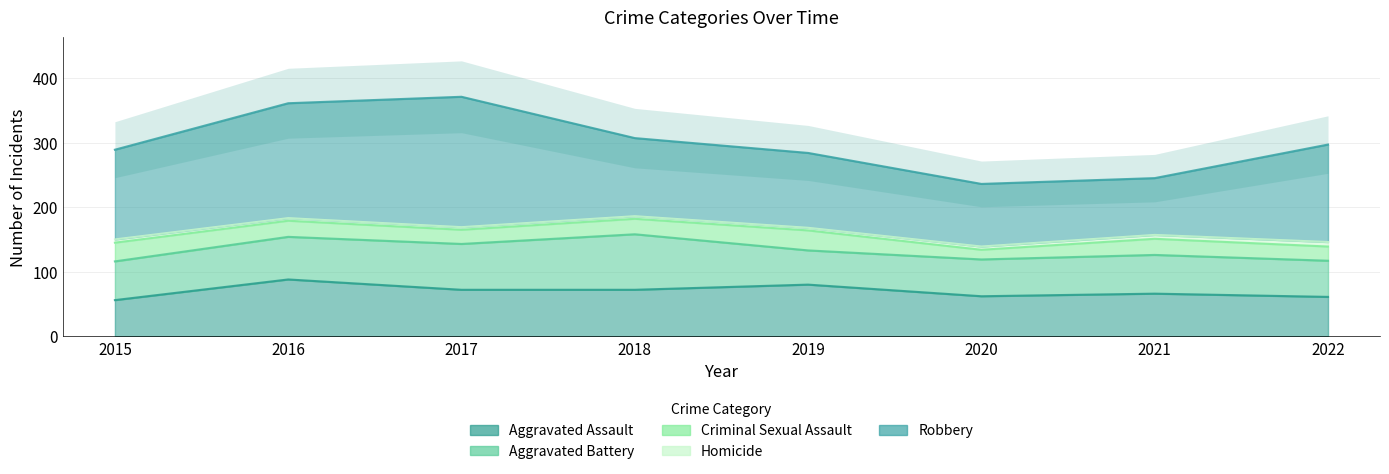

Between 2015 and 2017, which is larger?

2017